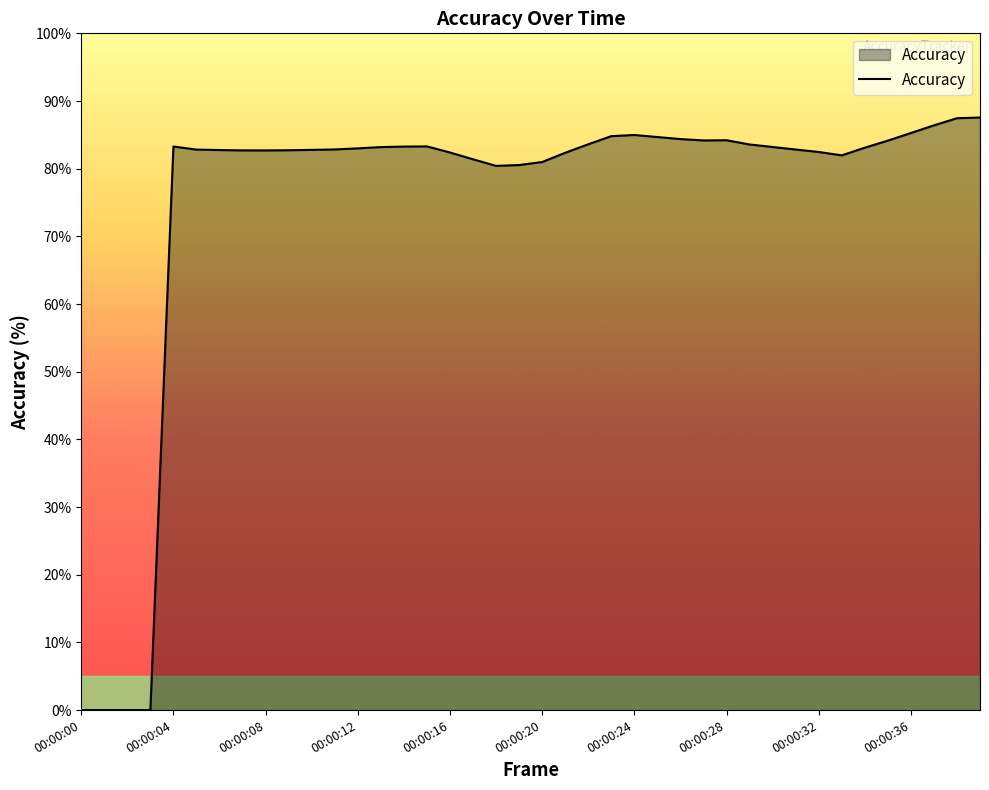

What is the greatest value displayed?

87.6